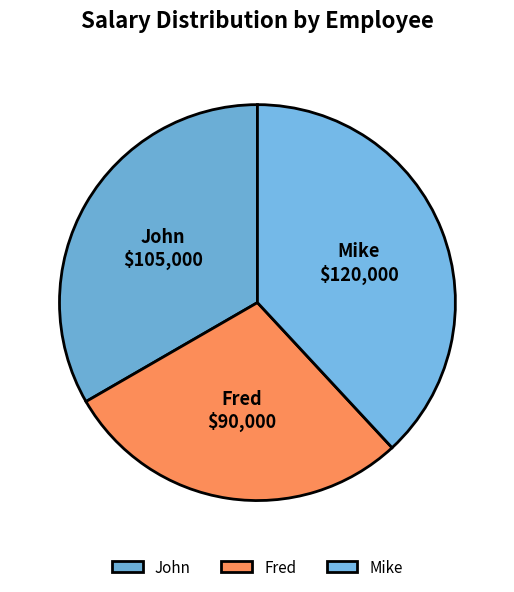

Is there any slice that represents more than half of the pie?

No